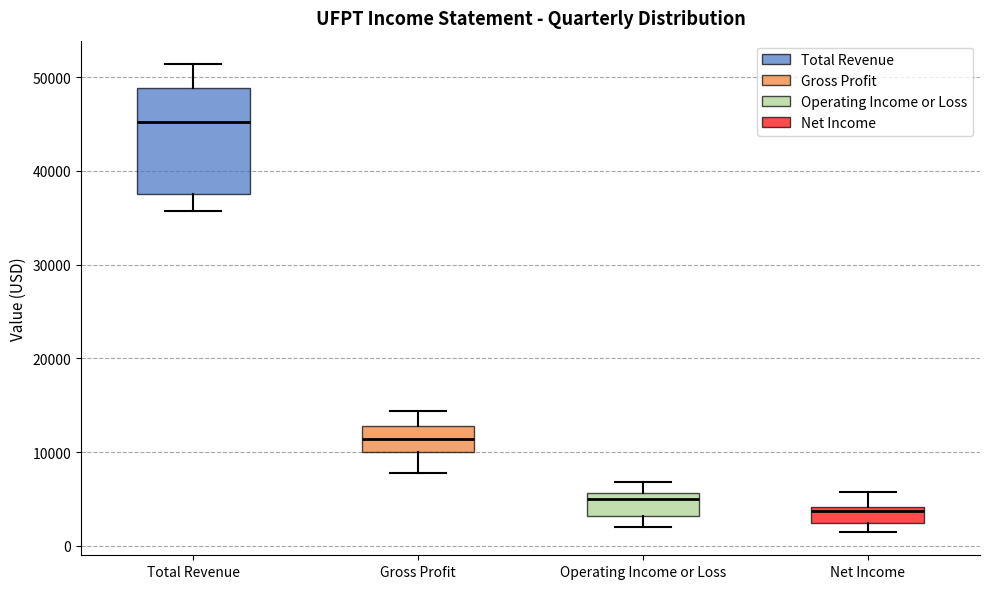

Which box is the tallest, from its lower edge to its upper edge?

Total Revenue